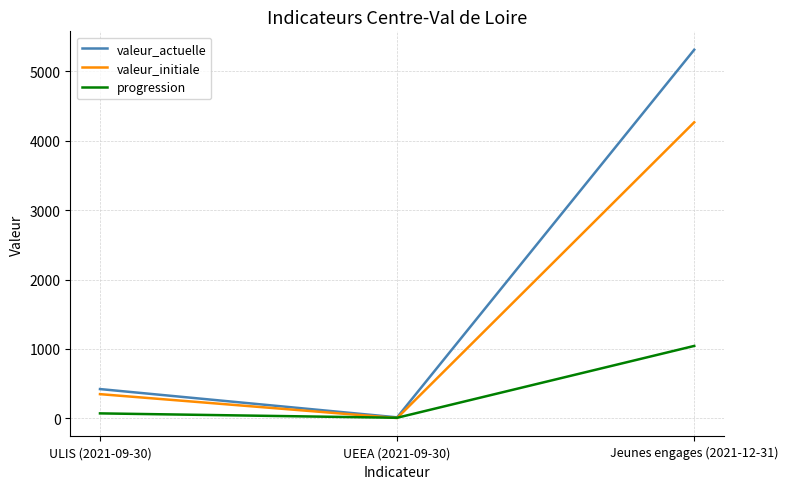

Is it true that valeur_actuelle equals 5307 at Jeunes engages (2021-12-31)?

True